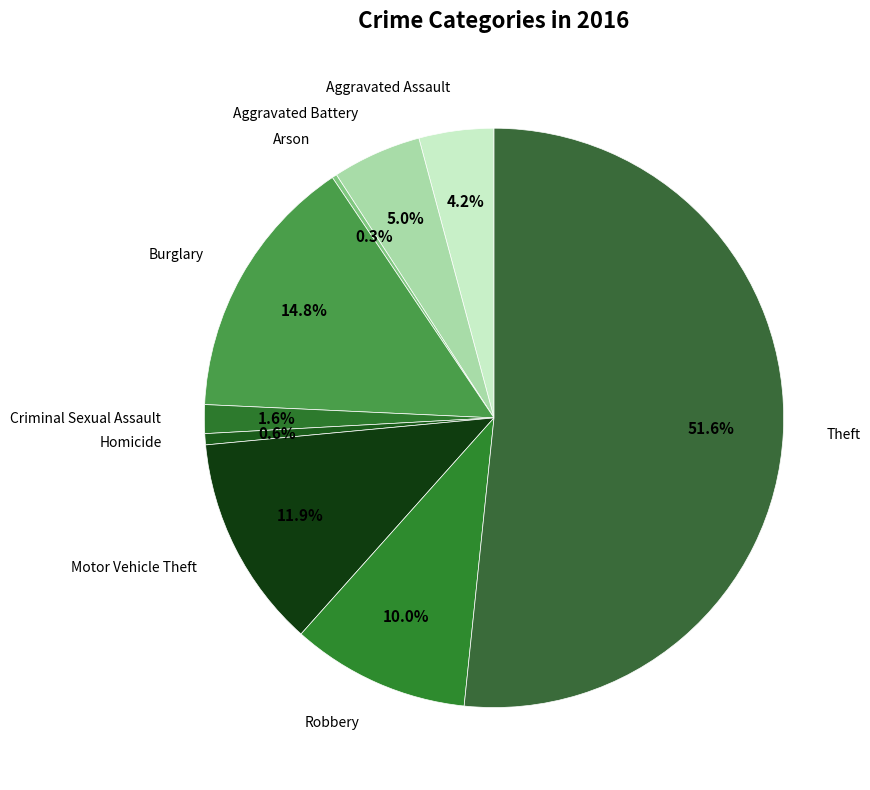

Which slice is the smallest?

Arson